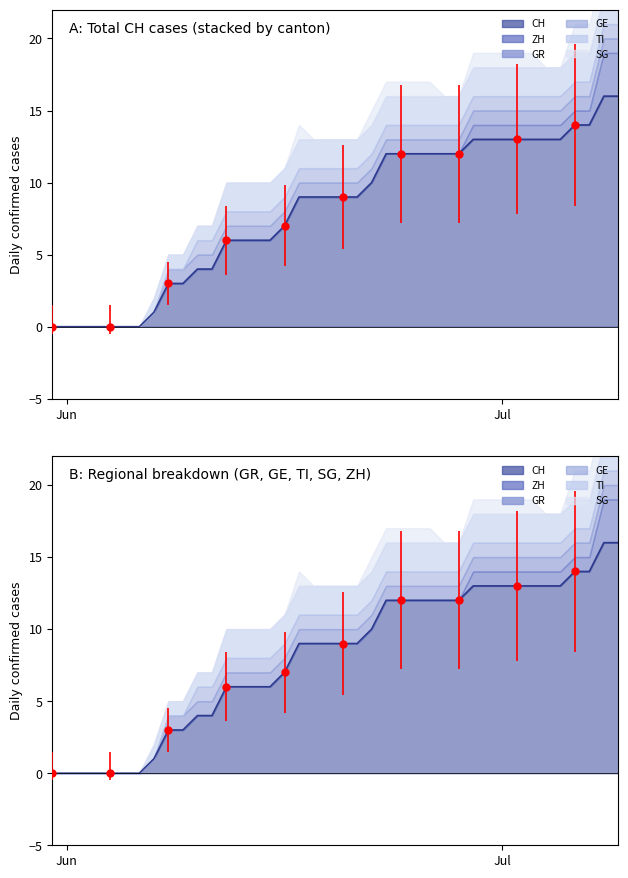

What is the greatest value displayed?

16